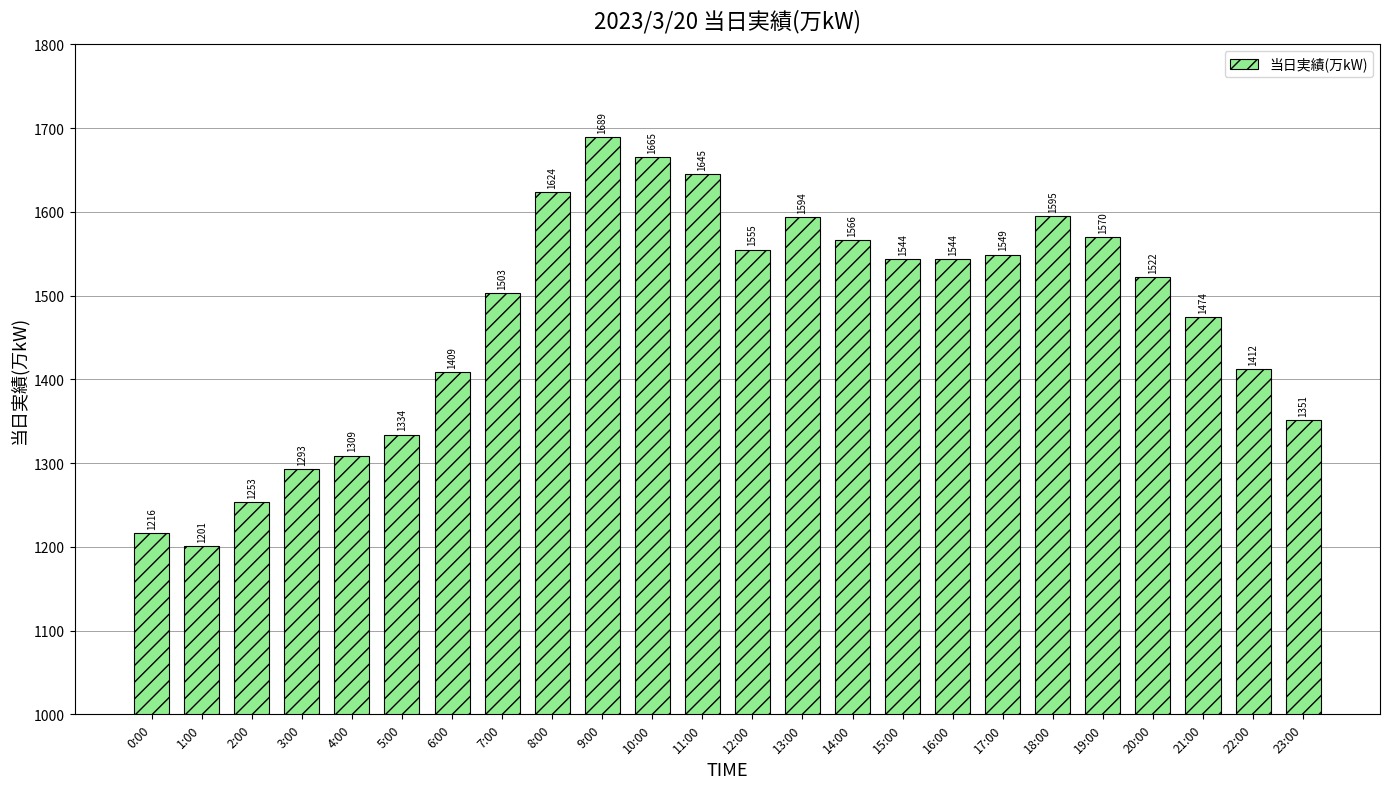

How many data points are less than 1544?

12